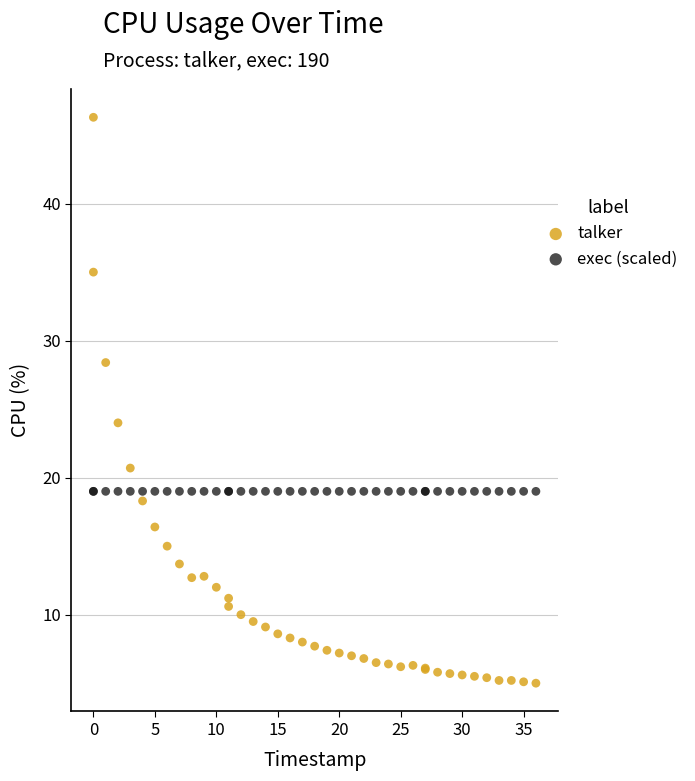

Which series reaches the maximum Y coordinate?

talker